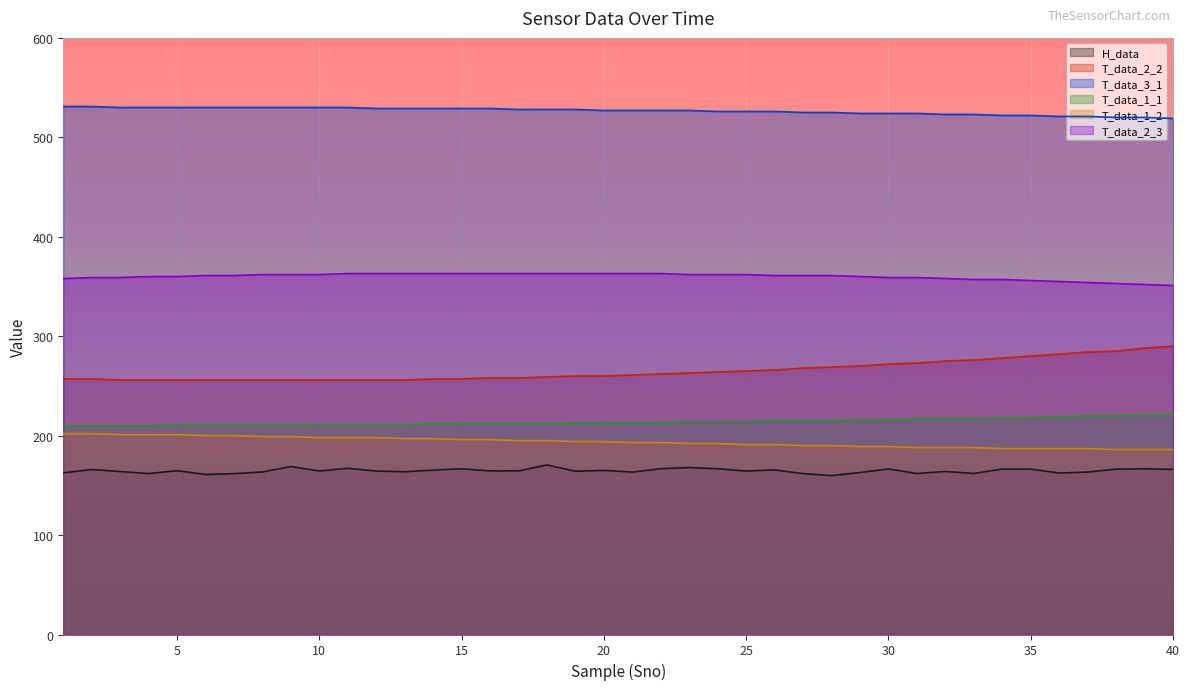

Reading left to right, extract all data points from this chart.

H_data: 1=162.6	2=165.9	3=163.9	4=161.9	5=164.7	6=161.0	7=161.8	8=163.5	9=168.9	10=164.5	11=167.2	12=164.3	13=163.7	14=165.3	15=166.7	16=164.5	17=164.5	18=170.5	19=164.2	20=165.0	21=163.3	22=166.8	23=167.9	24=166.7	25=164.4	26=165.5	27=161.8	28=159.8	29=162.9	30=166.5	31=161.9	32=164.0	33=162.0	34=166.4	35=166.3	36=162.4	37=163.3	38=166.3	39=166.7	40=166.1
T_data_2_2: 1=257.0	2=257.0	3=256.0	4=256.0	5=256.0	6=256.0	7=256.0	8=256.0	9=256.0	10=256.0	11=256.0	12=256.0	13=256.0	14=257.0	15=257.0	16=258.0	17=258.0	18=259.0	19=260.0	20=260.0	21=261.0	22=262.0	23=263.0	24=264.0	25=265.0	26=266.0	27=268.0	28=269.0	29=270.0	30=272.0	31=273.0	32=275.0	33=276.0	34=278.0	35=280.0	36=282.0	37=284.0	38=285.0	39=288.0	40=290.0
T_data_3_1: 1=531.0	2=531.0	3=530.0	4=530.0	5=530.0	6=530.0	7=530.0	8=530.0	9=530.0	10=530.0	11=530.0	12=529.0	13=529.0	14=529.0	15=529.0	16=529.0	17=528.0	18=528.0	19=528.0	20=527.0	21=527.0	22=527.0	23=527.0	24=526.0	25=526.0	26=526.0	27=525.0	28=525.0	29=524.0	30=524.0	31=524.0	32=523.0	33=523.0	34=522.0	35=522.0	36=521.0	37=521.0	38=520.0	39=520.0	40=519.0
T_data_1_1: 1=210.0	2=210.0	3=210.0	4=210.0	5=211.0	6=211.0	7=211.0	8=211.0	9=211.0	10=211.0	11=211.0	12=211.0	13=211.0	14=212.0	15=212.0	16=212.0	17=212.0	18=212.0	19=213.0	20=213.0	21=213.0	22=213.0	23=214.0	24=214.0	25=214.0	26=215.0	27=215.0	28=215.0	29=216.0	30=216.0	31=217.0	32=217.0	33=217.0	34=218.0	35=218.0	36=219.0	37=220.0	38=220.0	39=221.0	40=221.0
T_data_1_2: 1=202.0	2=202.0	3=201.0	4=201.0	5=201.0	6=200.0	7=200.0	8=199.0	9=199.0	10=198.0	11=198.0	12=198.0	13=197.0	14=197.0	15=196.0	16=196.0	17=195.0	18=195.0	19=194.0	20=194.0	21=193.0	22=193.0	23=192.0	24=192.0	25=191.0	26=191.0	27=190.0	28=190.0	29=189.0	30=189.0	31=188.0	32=188.0	33=188.0	34=187.0	35=187.0	36=187.0	37=187.0	38=186.0	39=186.0	40=186.0
T_data_2_3: 1=358.0	2=359.0	3=359.0	4=360.0	5=360.0	6=361.0	7=361.0	8=362.0	9=362.0	10=362.0	11=363.0	12=363.0	13=363.0	14=363.0	15=363.0	16=363.0	17=363.0	18=363.0	19=363.0	20=363.0	21=363.0	22=363.0	23=362.0	24=362.0	25=362.0	26=361.0	27=361.0	28=361.0	29=360.0	30=359.0	31=359.0	32=358.0	33=357.0	34=357.0	35=356.0	36=355.0	37=354.0	38=353.0	39=352.0	40=351.0